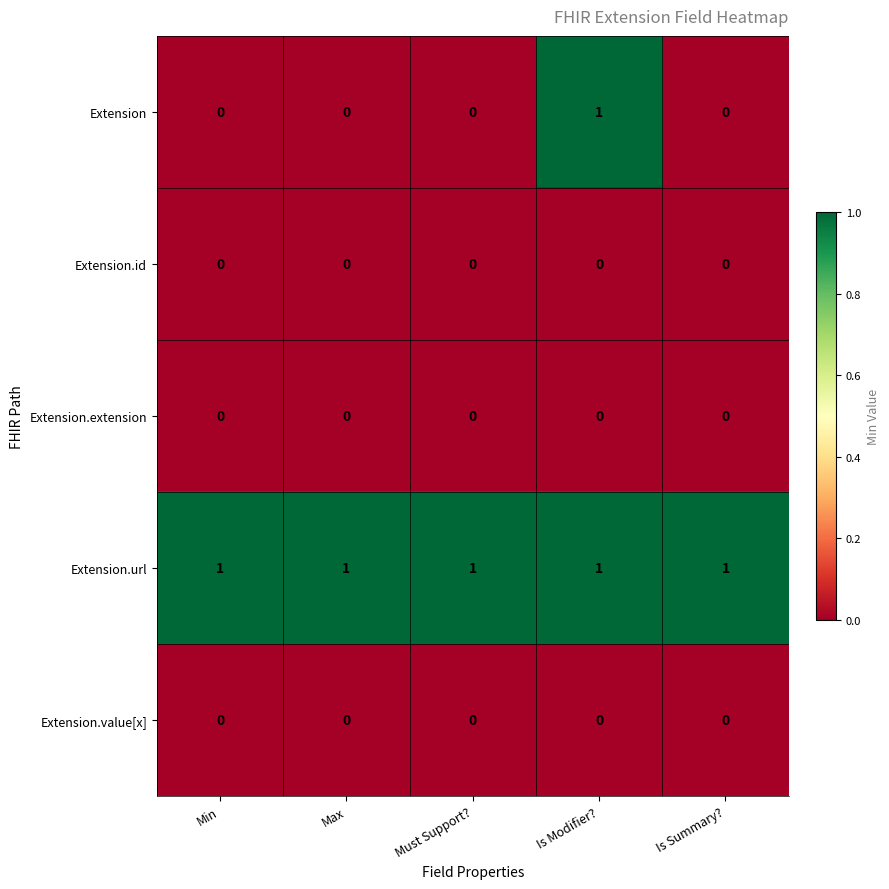

Is it true that Extension.id equals 0 at Is Summary??

True